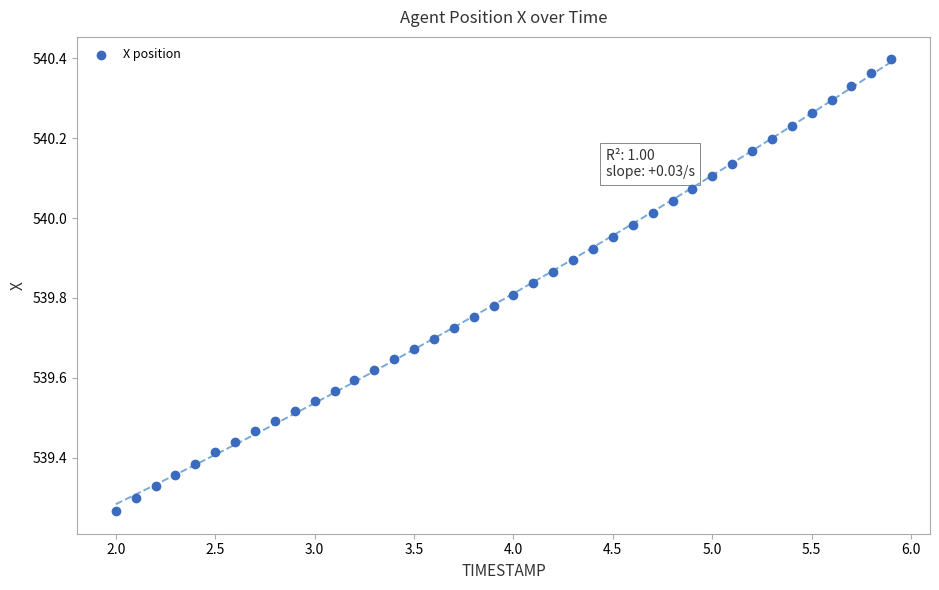

What is the range of Y values (max minus min)?

1.1